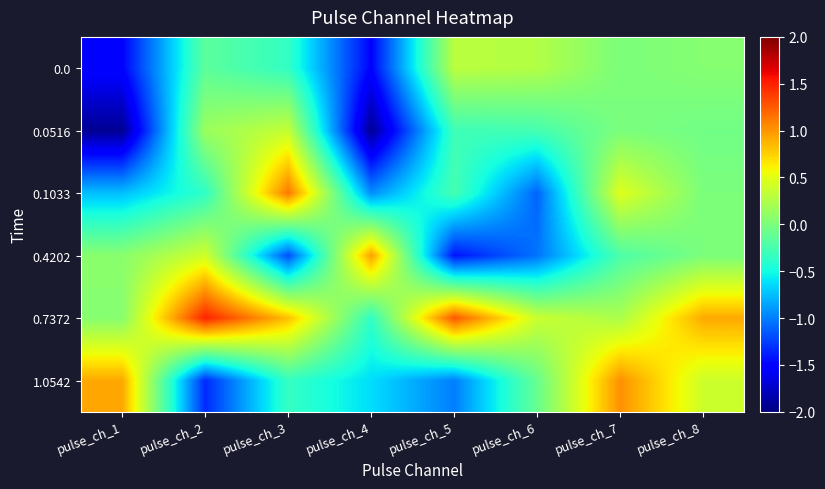

What is the total value across all series at pulse_ch_5?

-1.4